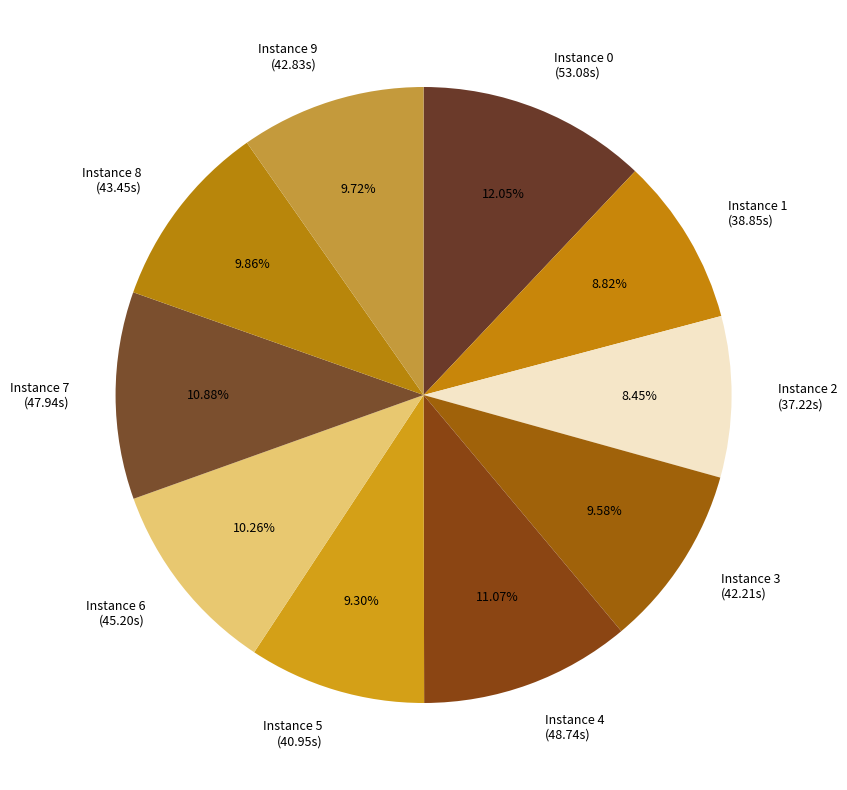

Combined, do Instance 2 and Instance 7 account for over 50%?

No